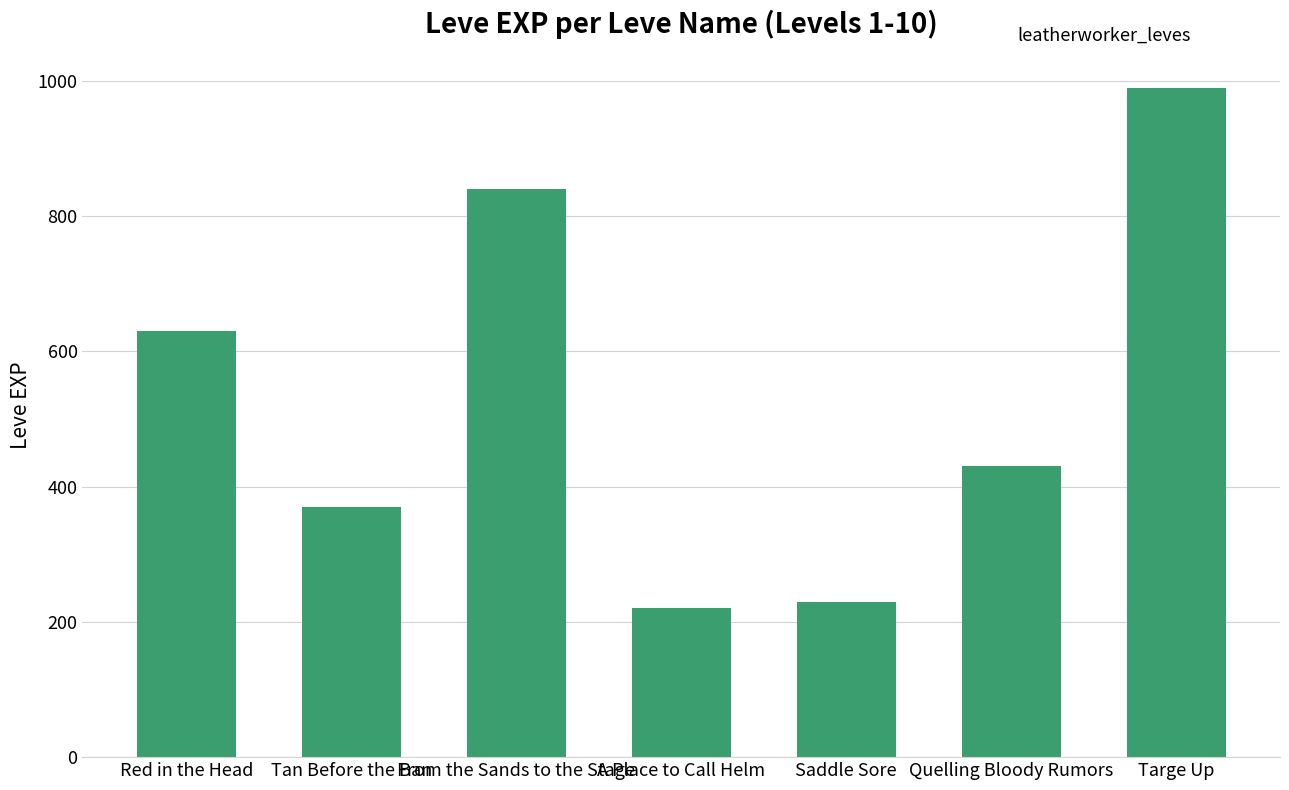

What is the label of the 7th bar from the right?

Red in the Head